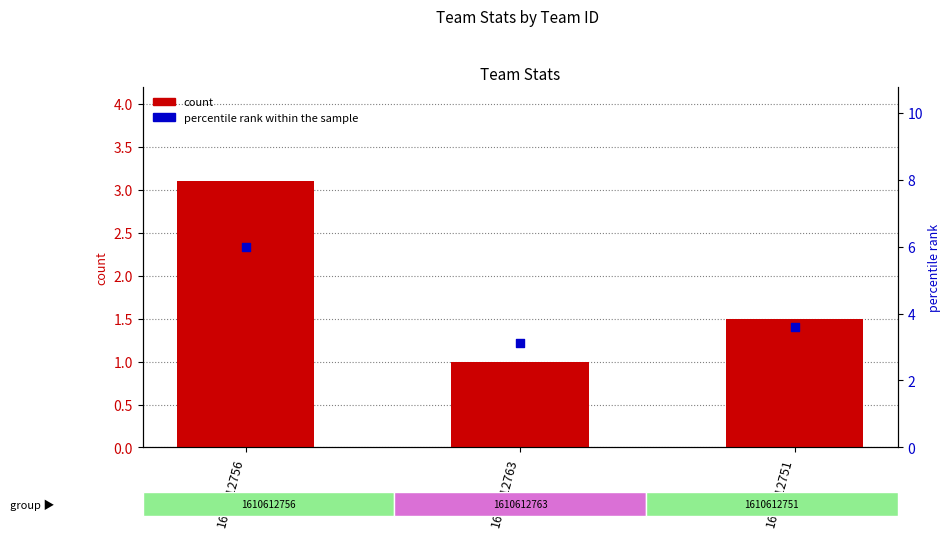

Is the value of count at 1610612763 greater than the value of percentile rank within the sample at 1610612763?

No